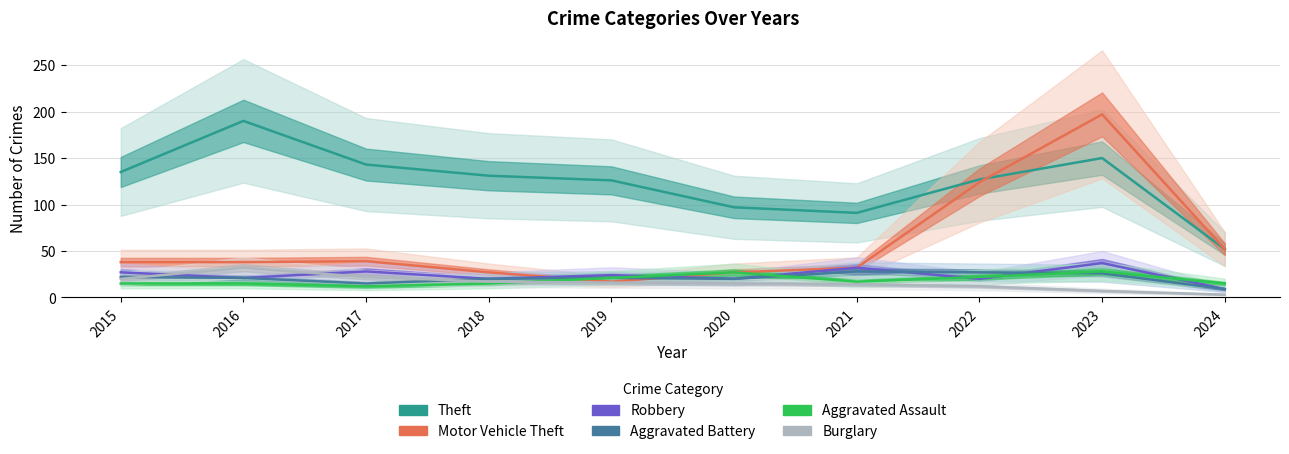

Which has a higher value, 2017 or 2018?

2017